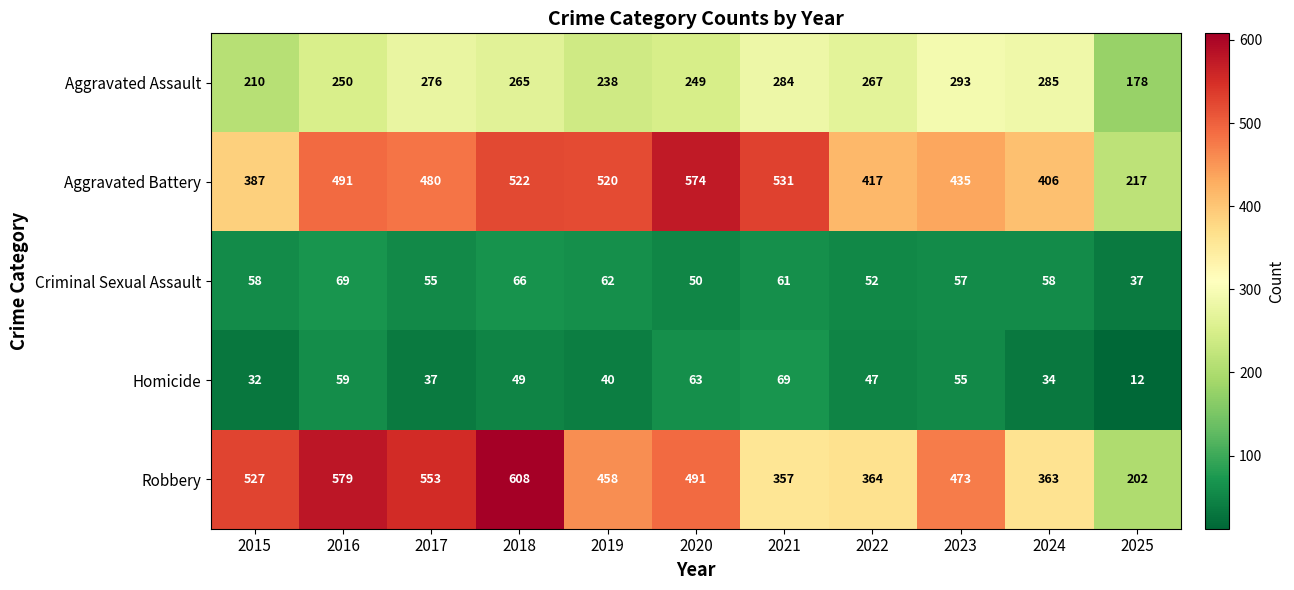

What is the approximate value of Aggravated Battery at 2016, to the nearest 50?

500